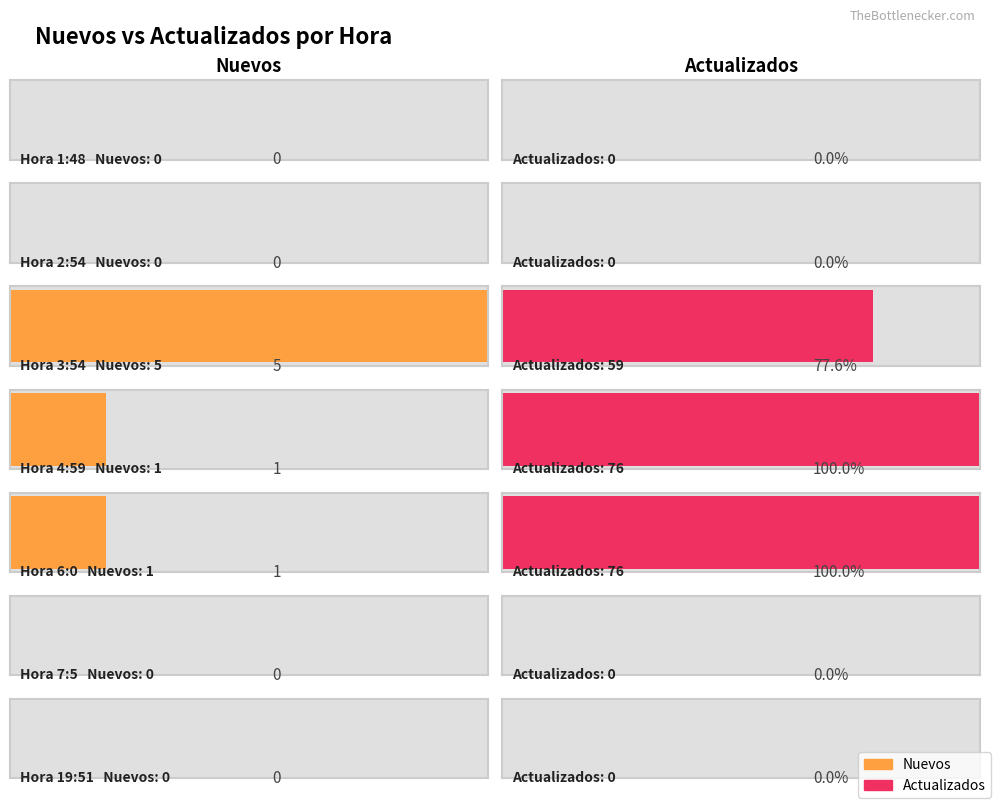

True or false: Nuevos has a value of 3 at 3:54.

False